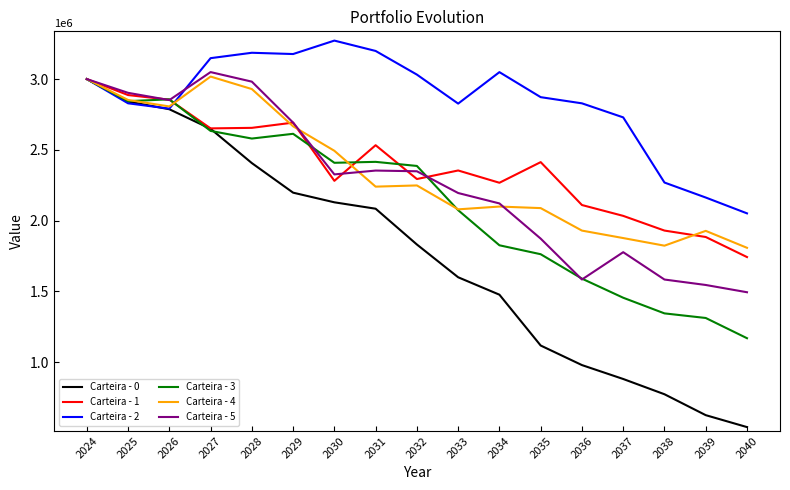

Which series has the widest spread of values?

Carteira - 0